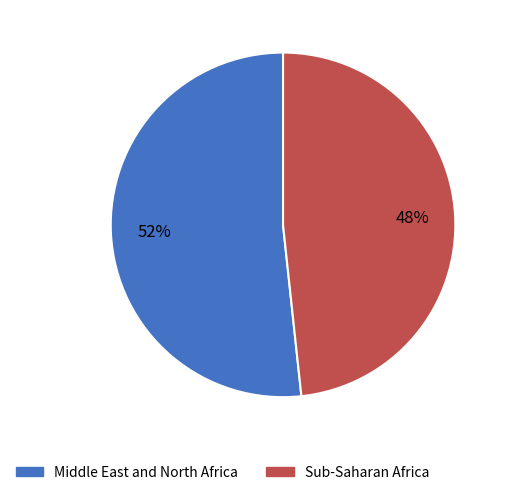

The Sub-Saharan Africa slice represents 48% of the pie. True or false?

True